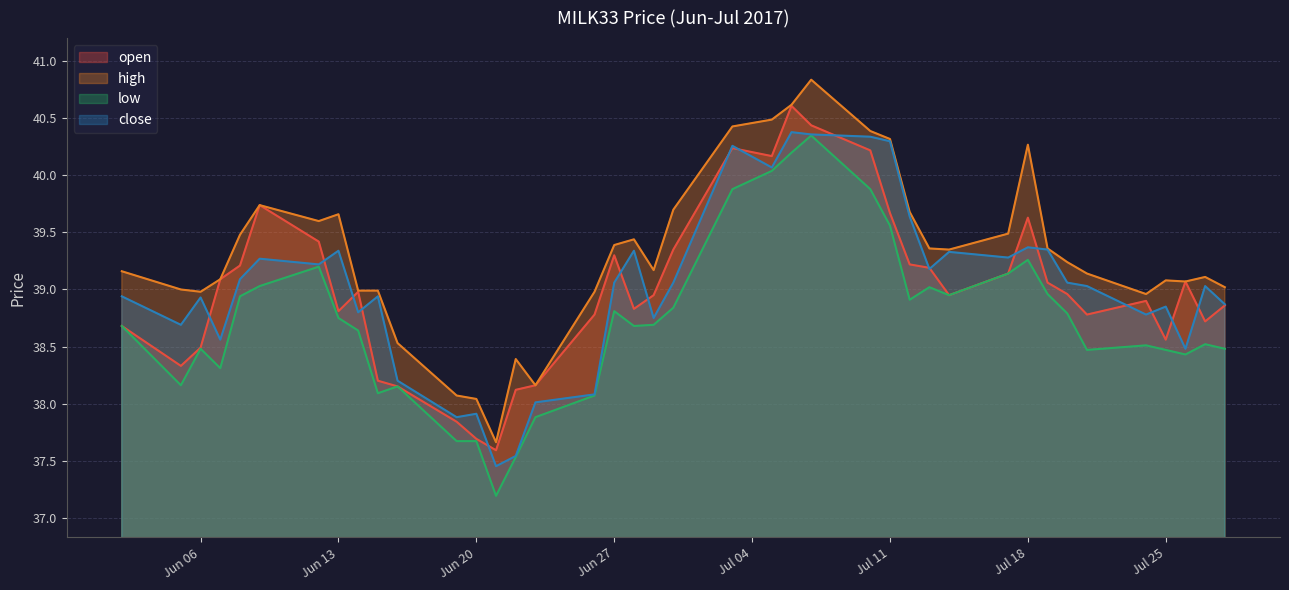

Is the value of open at 2017-07-18 greater than the value of close at 2017-07-21?

Yes